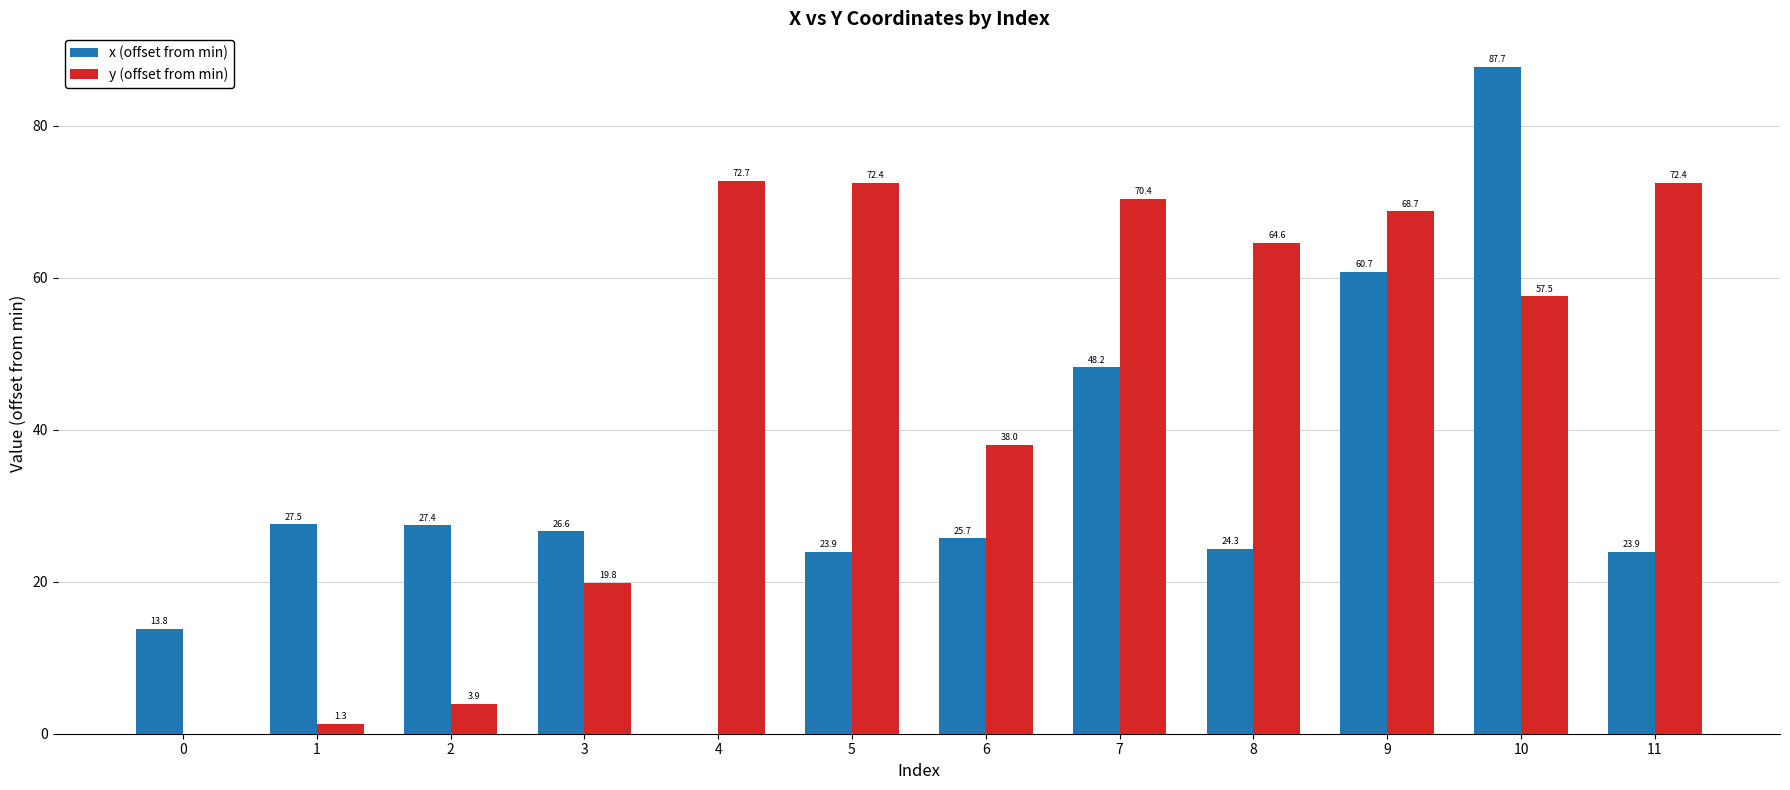

Where is x (offset from min) nearest to the value 43?

7